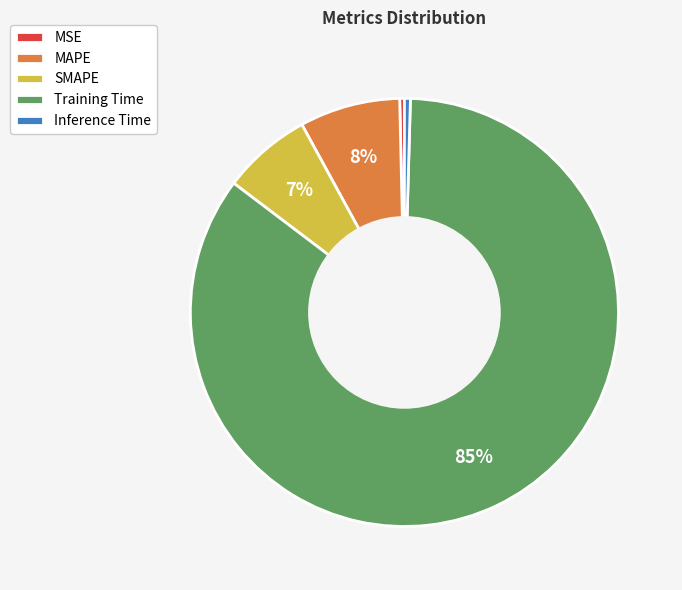

To the nearest percent, what is the difference between the MSE and Training Time slice percentages?

85%